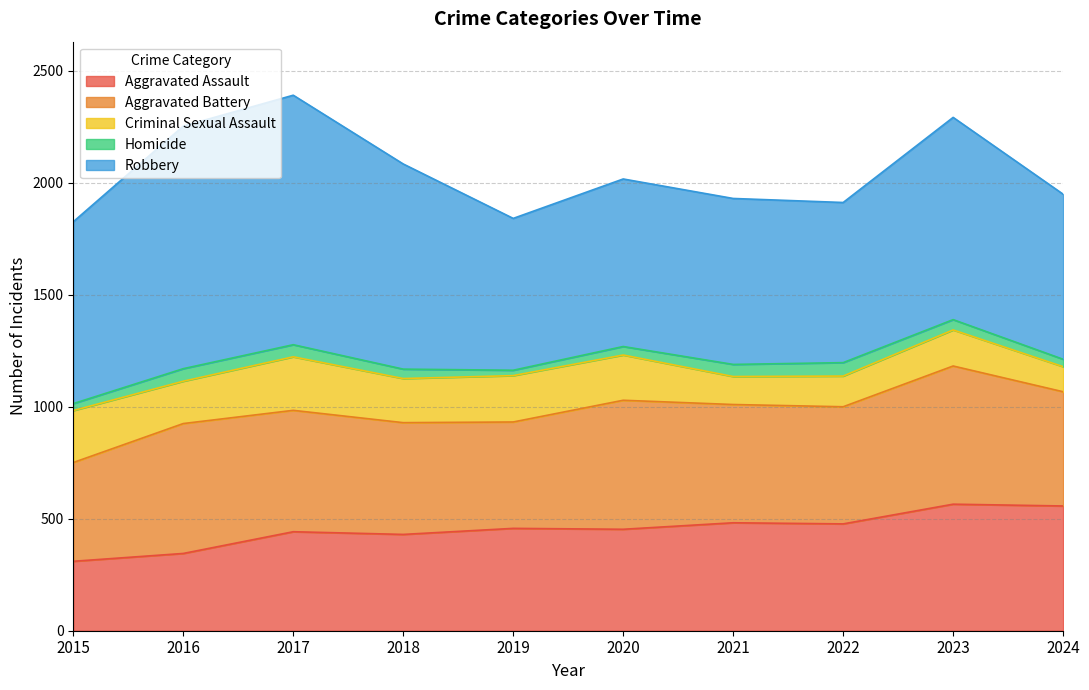

True or false: Homicide has more than 1 points higher than both neighbors.

True